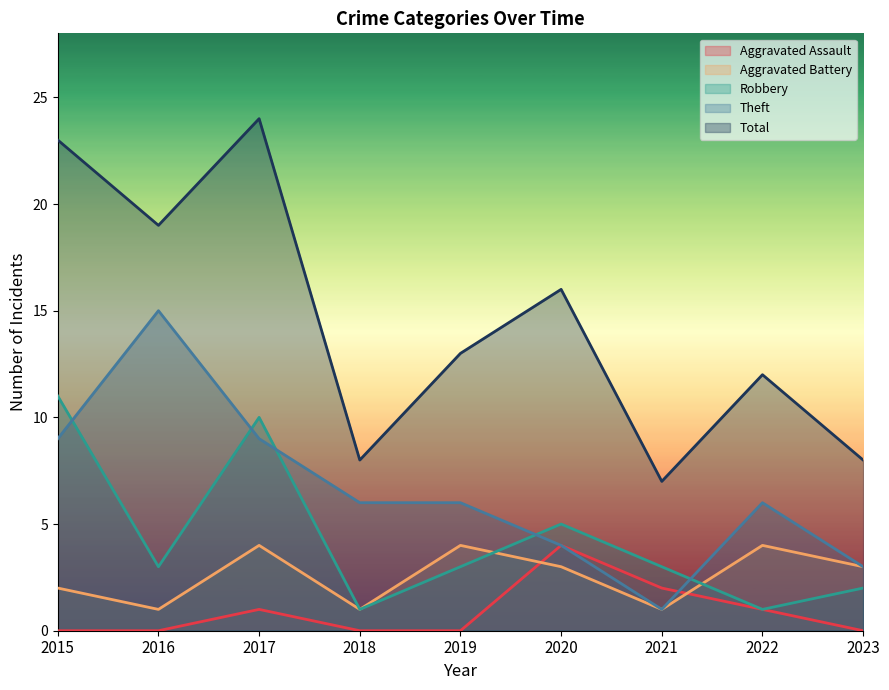

True or false: Aggravated Assault and Robbery intersect in this chart.

False